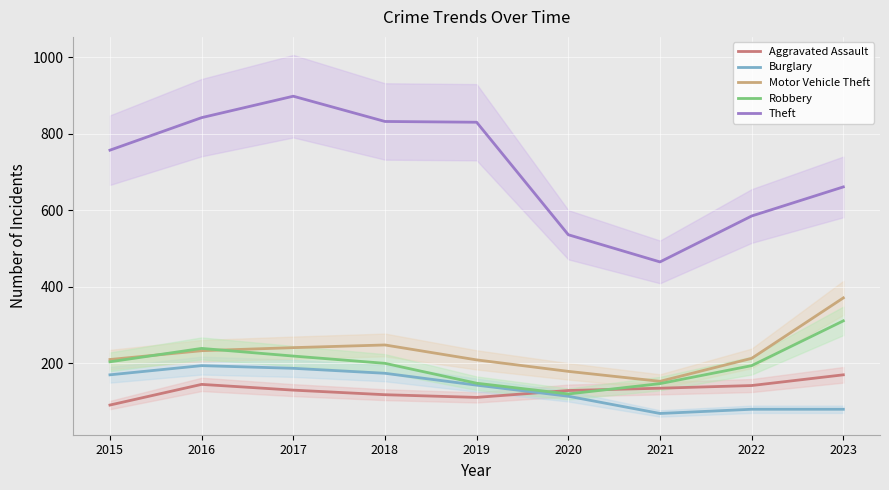

How many values in the Robbery series are below 200?

4